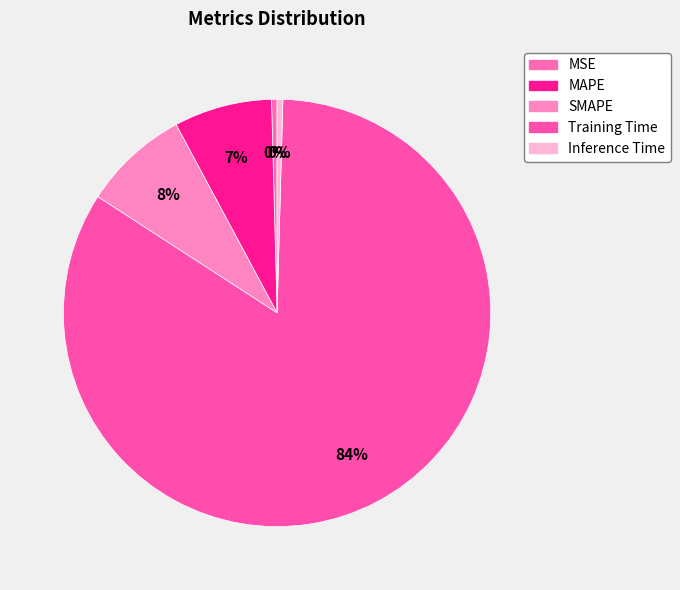

Is it true that Inference Time is 1% of the pie?

False